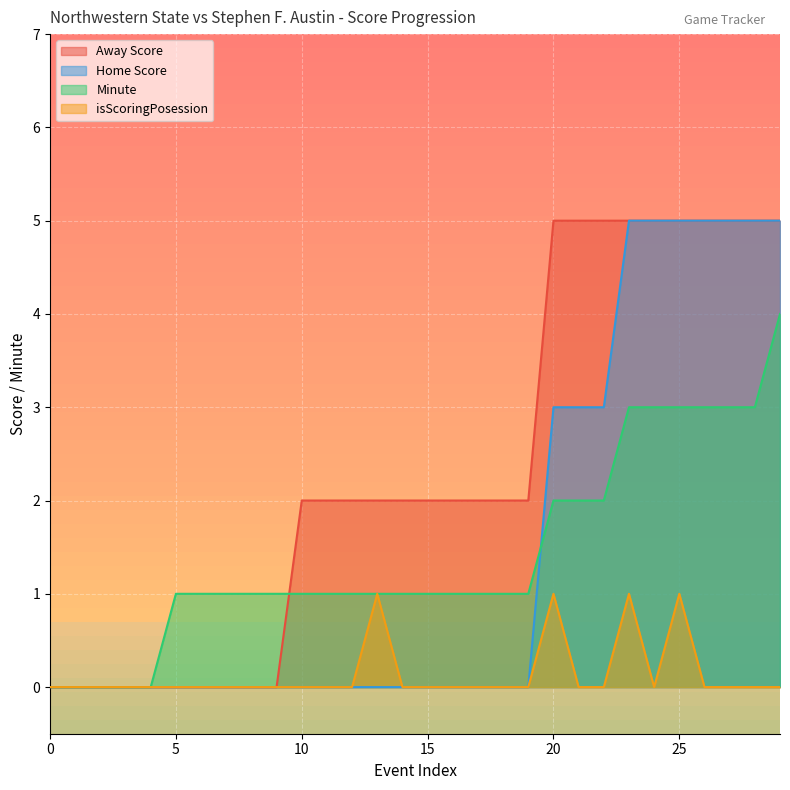

What is the sum of all isScoringPosession values?

4